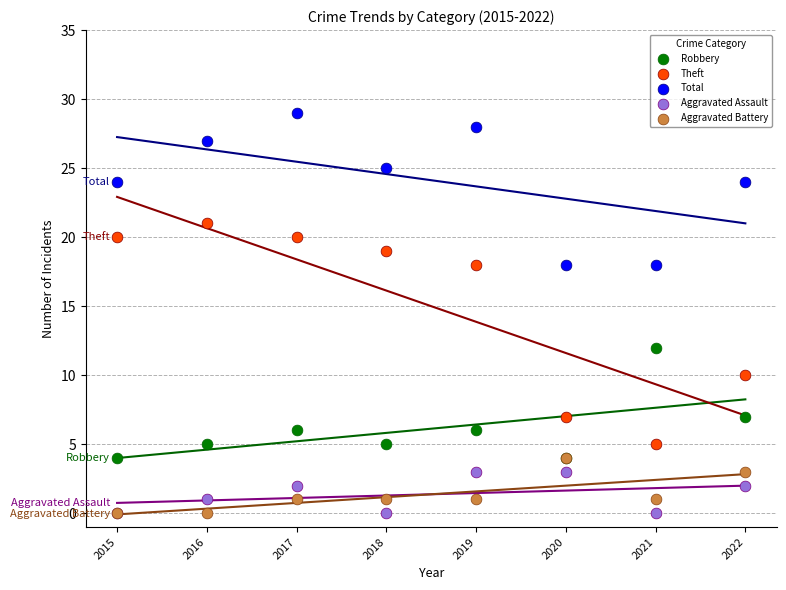

Which series has the widest spread of Y values?

Theft